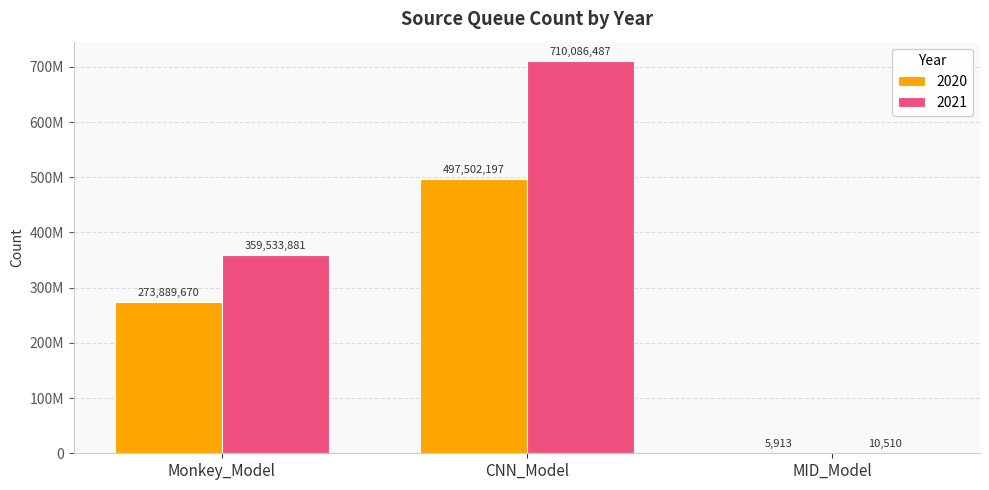

At which label does 2021 reach its minimum?

MID_Model